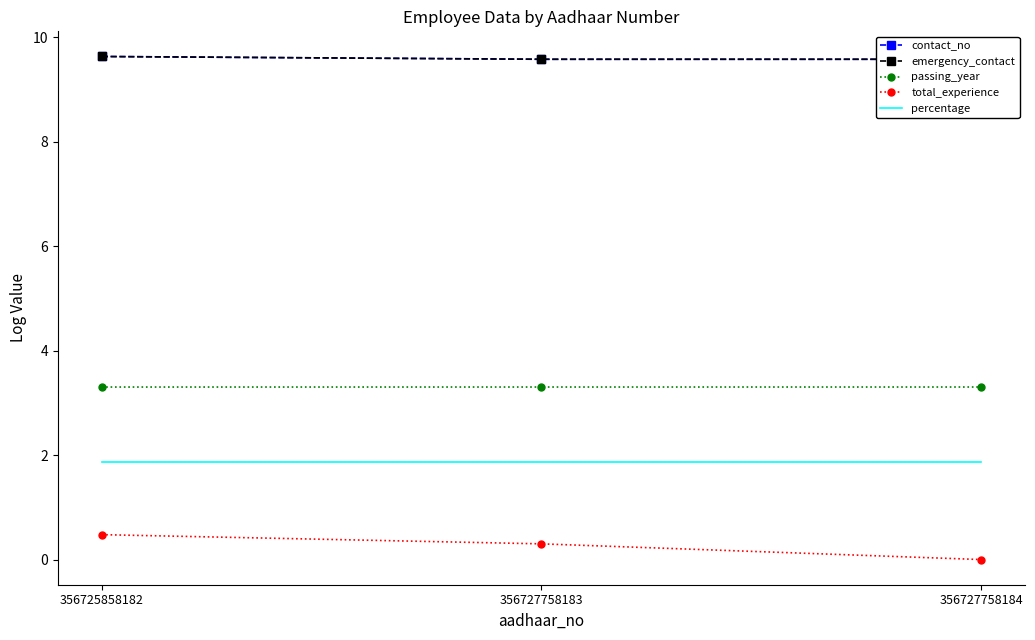

Between 356727758183 and 356725858182, which is larger?

356725858182